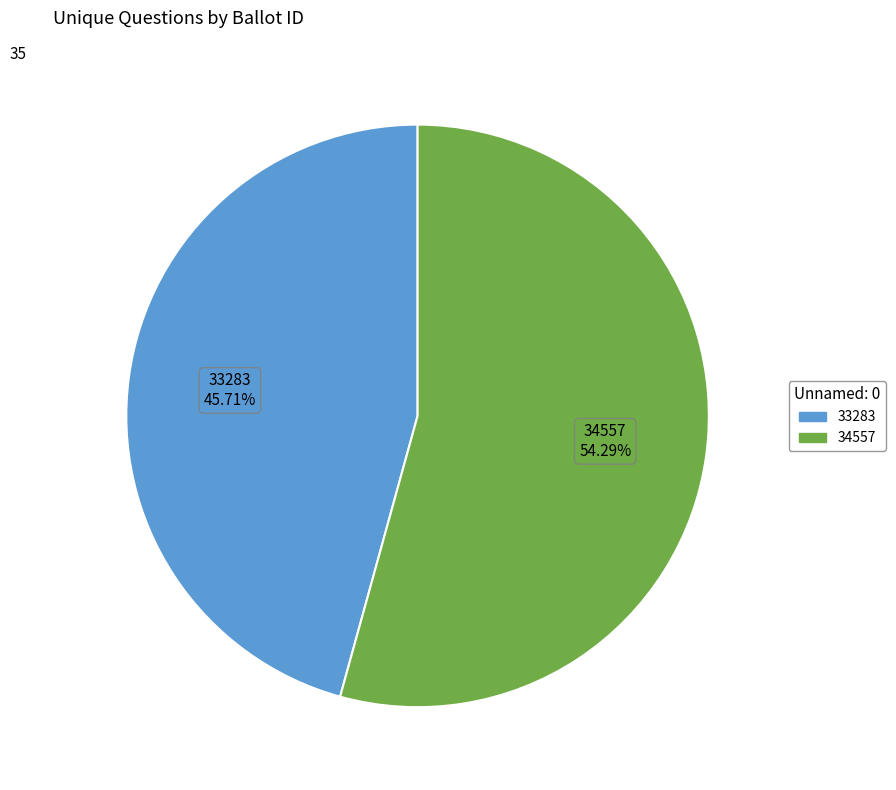

Is there a majority slice in this chart?

Yes